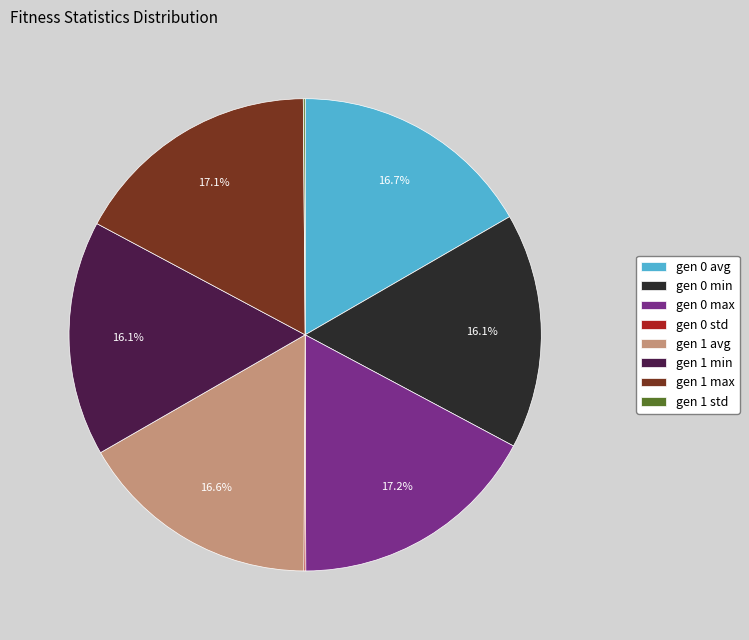

Combined, do gen 1 min and gen 1 max account for over 50%?

No